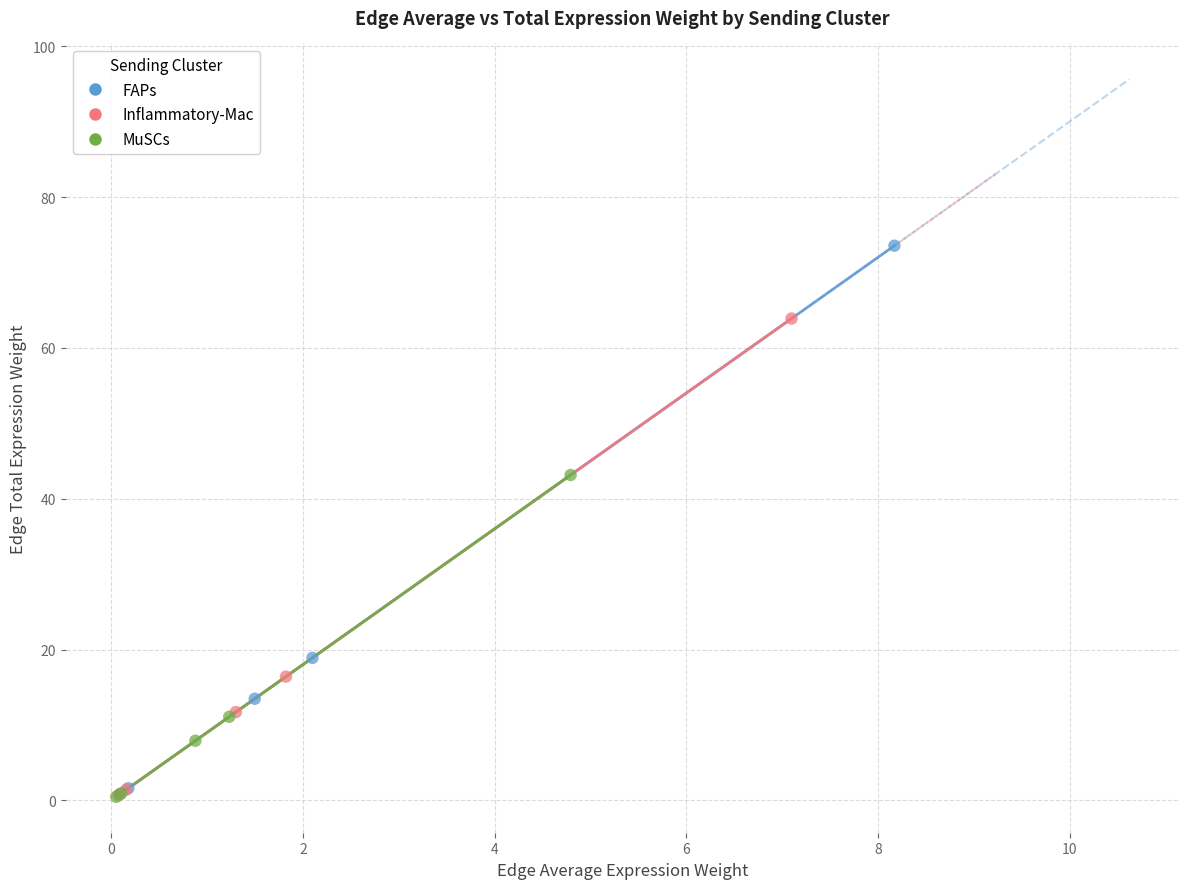

Which series contains the highest Y value?

FAPs